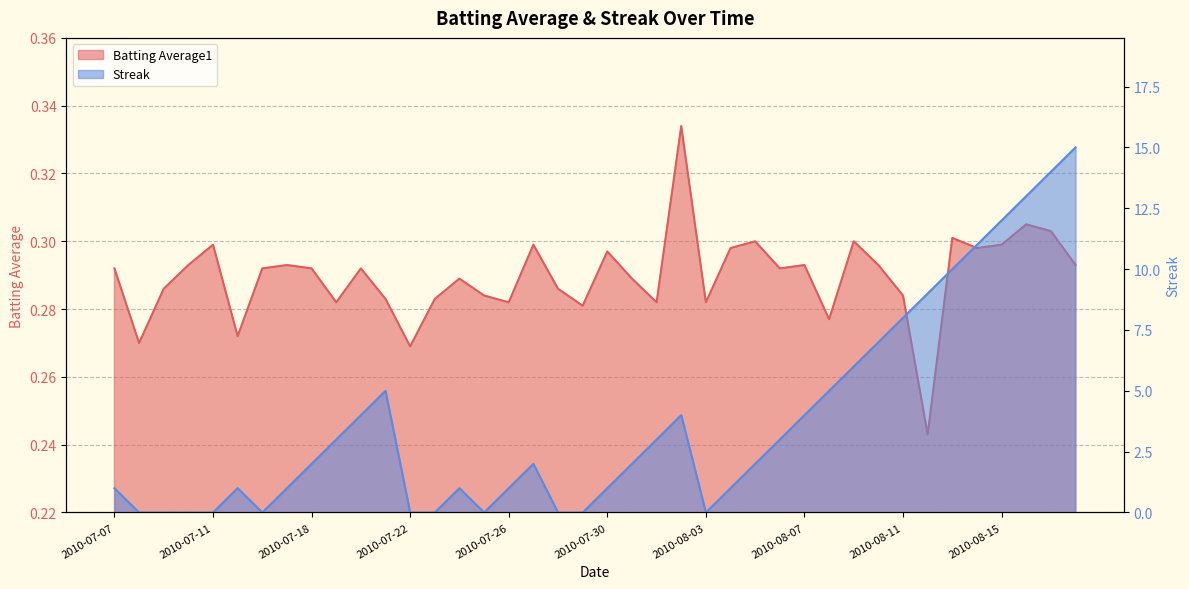

What is the difference between the maximum and minimum values in the Streak series?

15.0